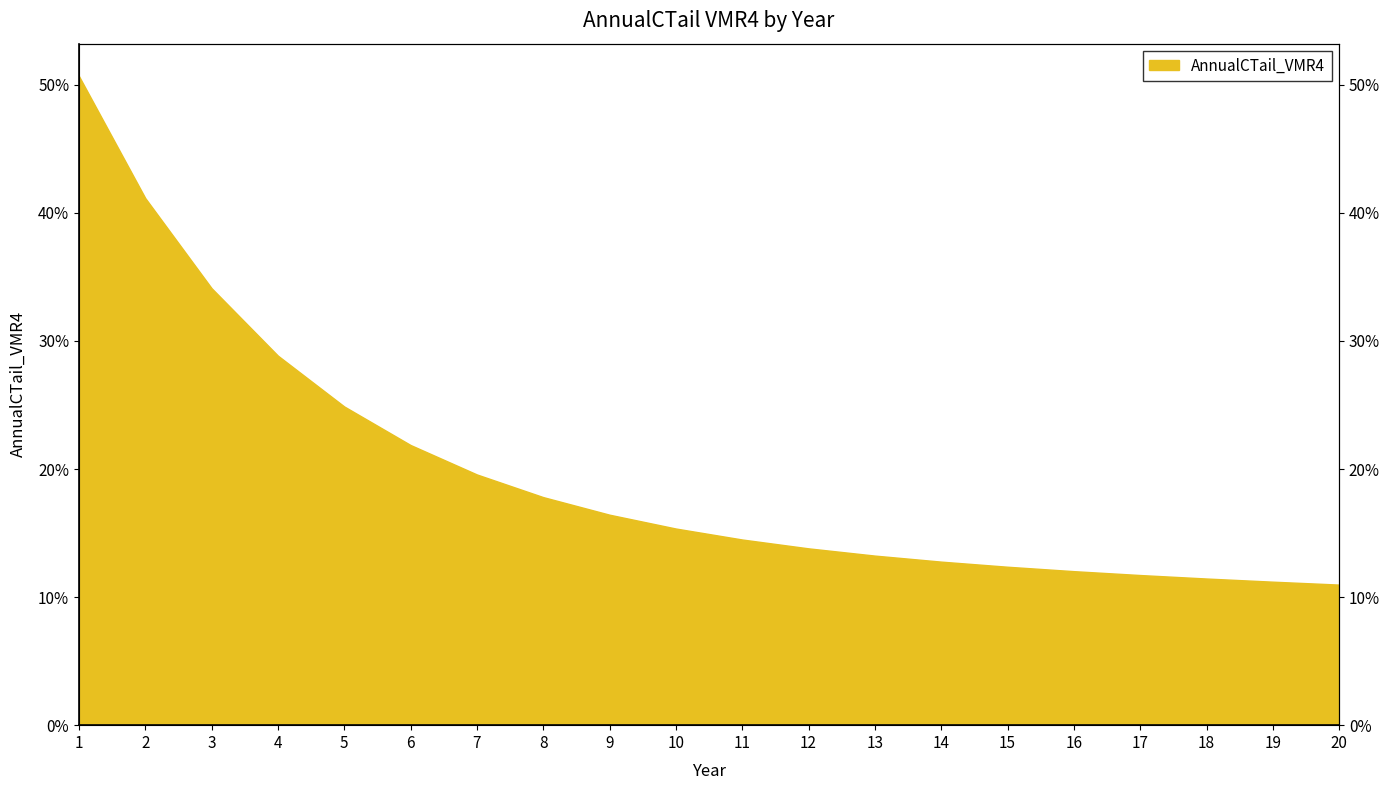

What is the change in value from 5 to 13?

-0.1